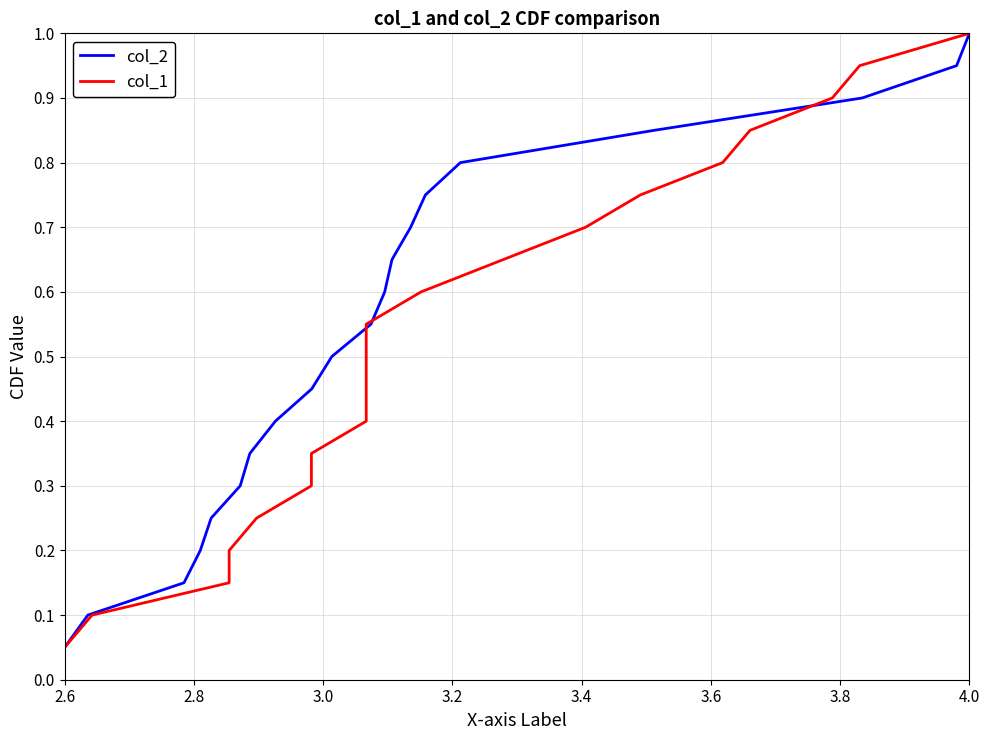

What are all the series names shown in the legend?

col_2, col_1